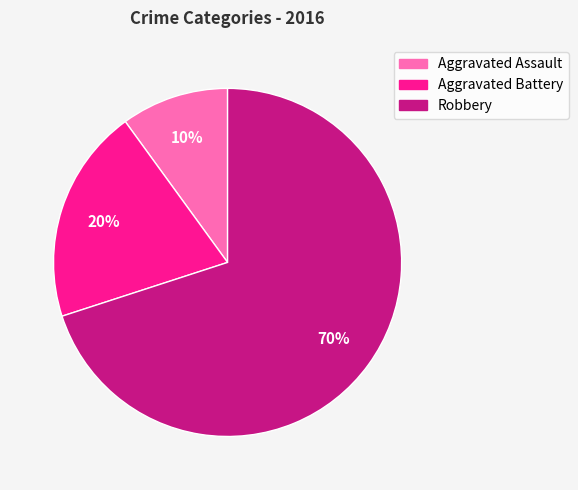

Between Robbery and Aggravated Assault, which is larger?

Robbery